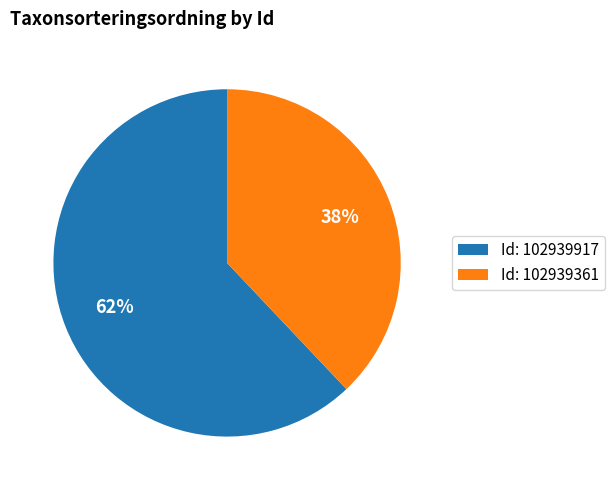

Do Id: 102939361 and Id: 102939917 together represent more than half of the pie?

Yes